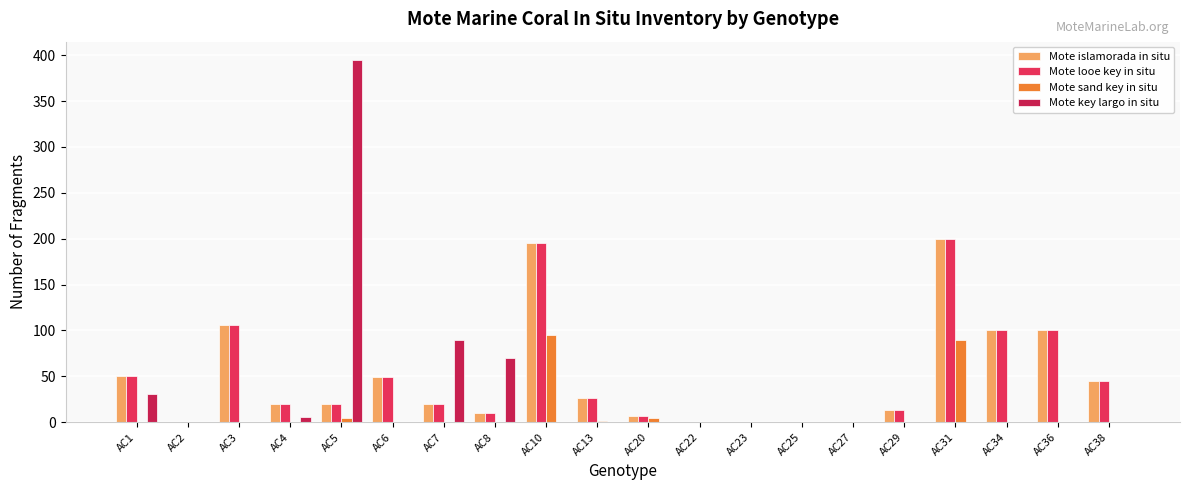

What is the total value across all series at AC3?

212